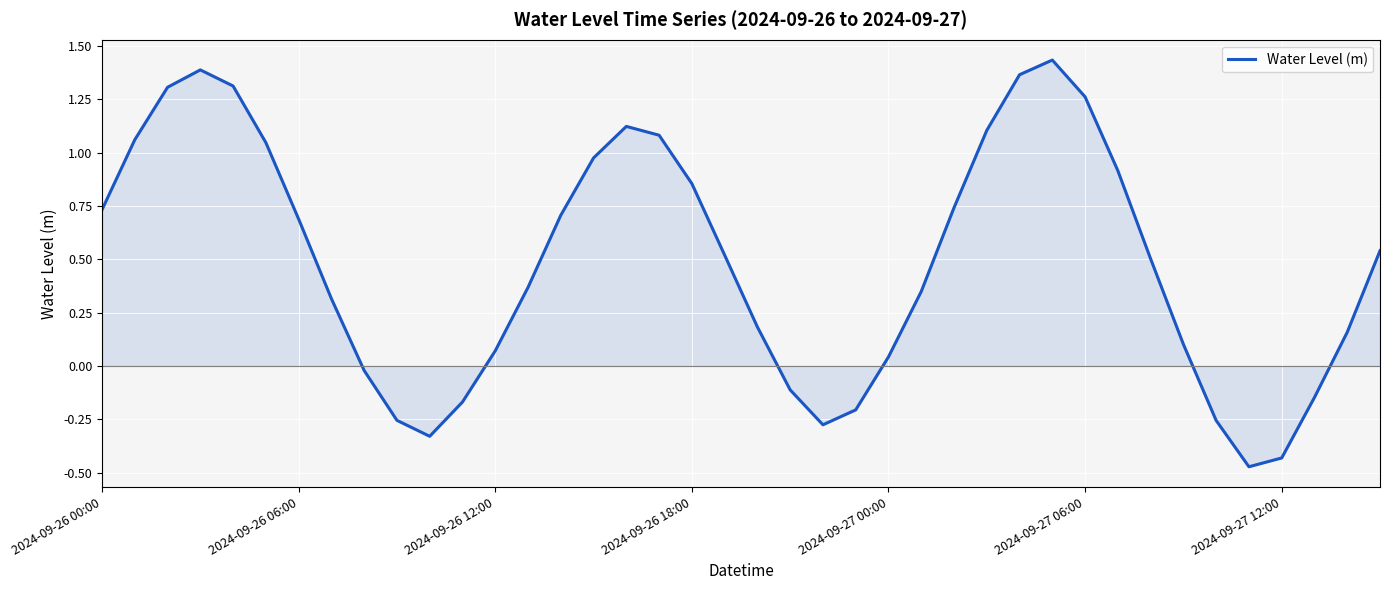

Does the chart display data point markers on the line(s)?

No